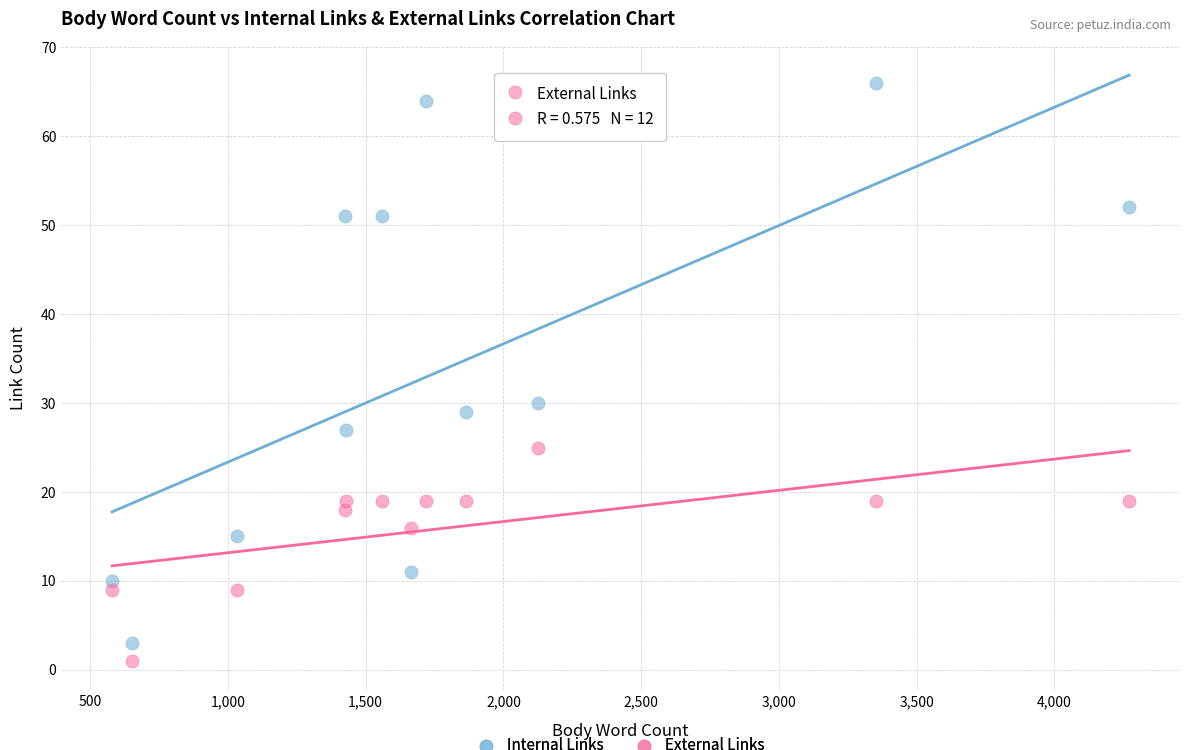

Across all data points, what is the range of X values (max minus min)?

3691